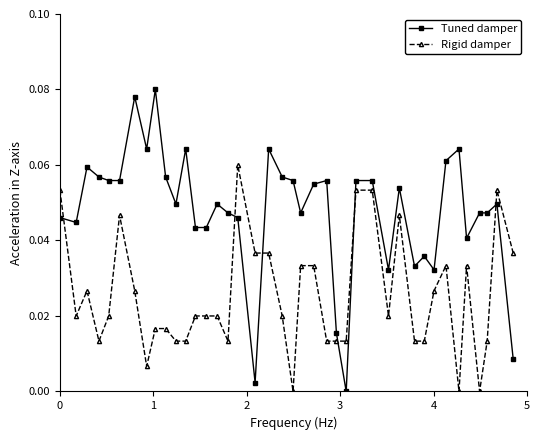

True or false: Rigid damper has more than 0 points higher than both neighbors.

True